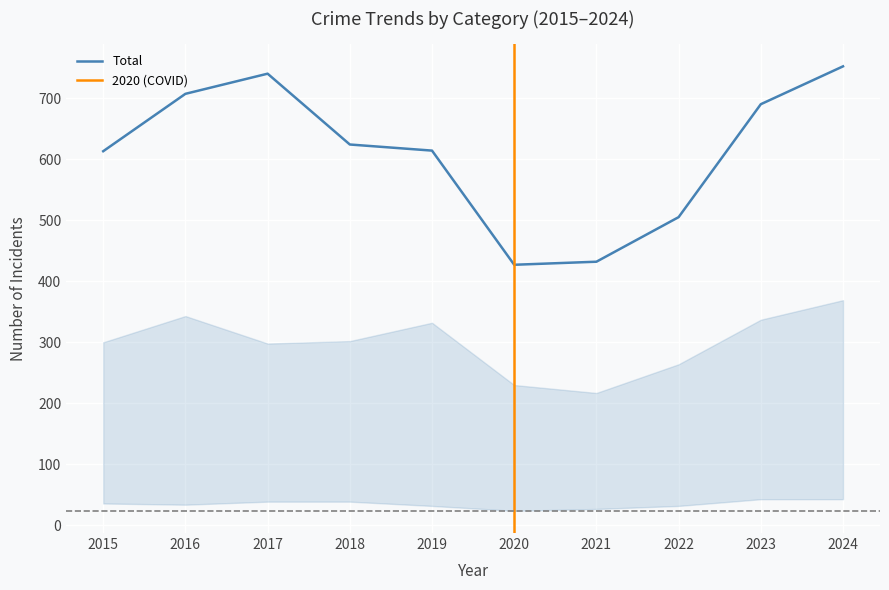

What is the greatest value displayed?

752